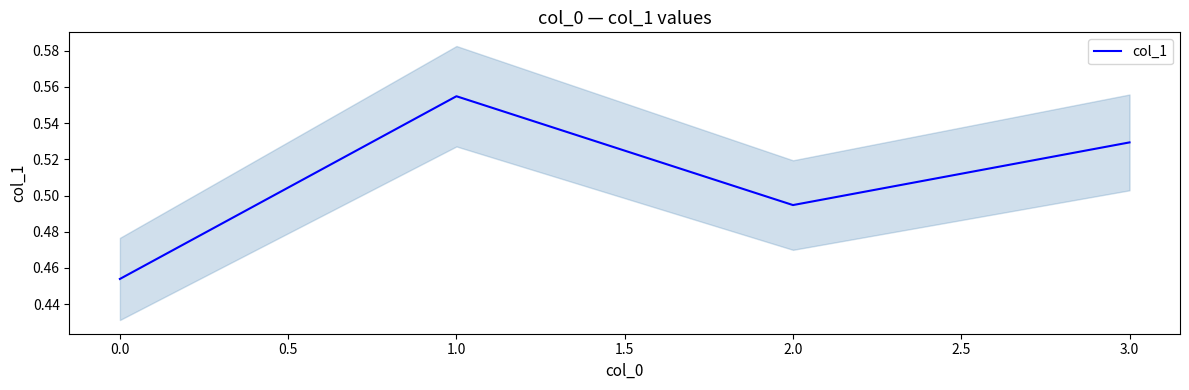

Reading left to right, extract all data points from this chart.

0.5	0.6	0.5	0.5